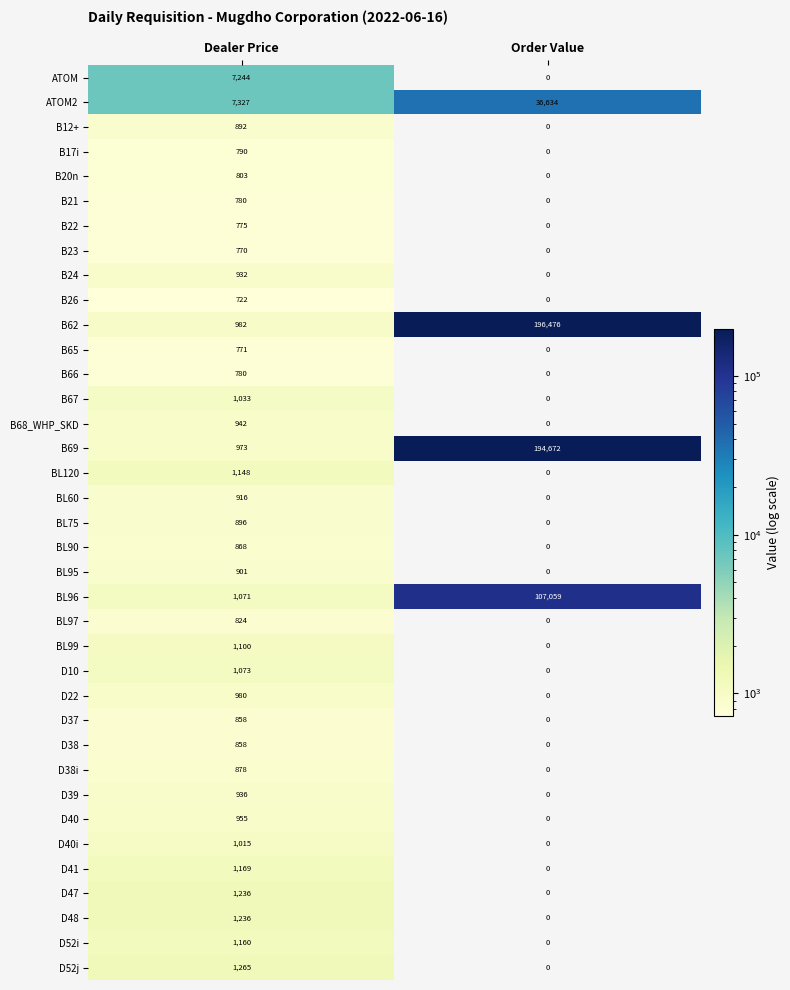

Rank the categories by B23 value from lowest to highest.

Order Value, Dealer Price